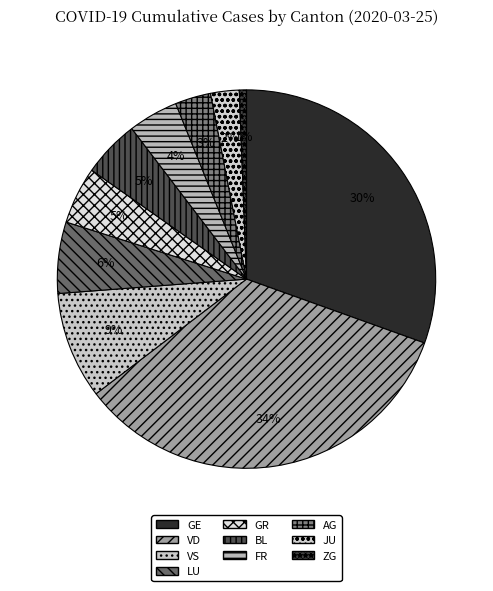

To the nearest percent, what is the average slice percentage?

10%